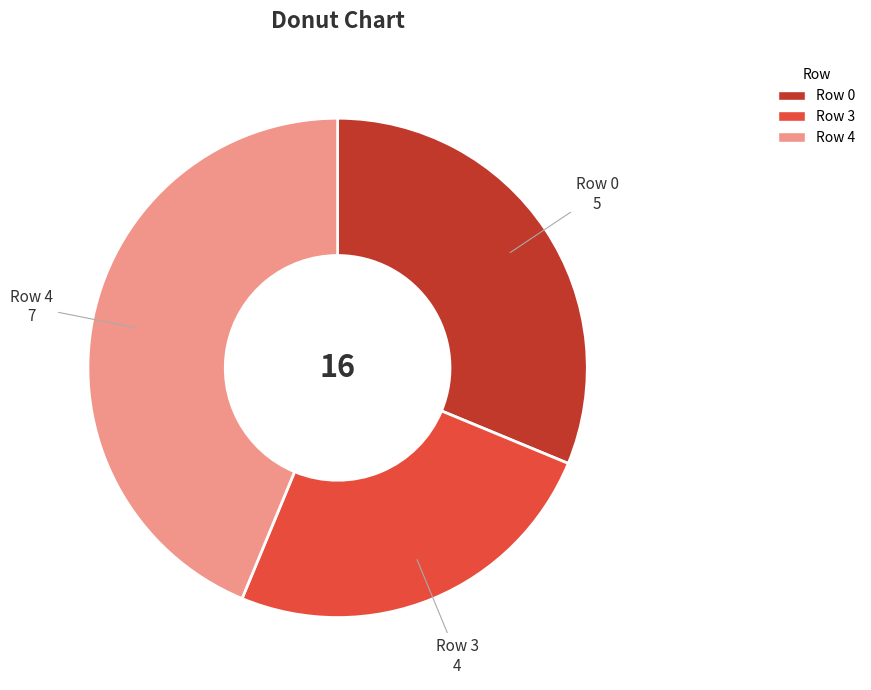

How many segments does this pie chart have?

3